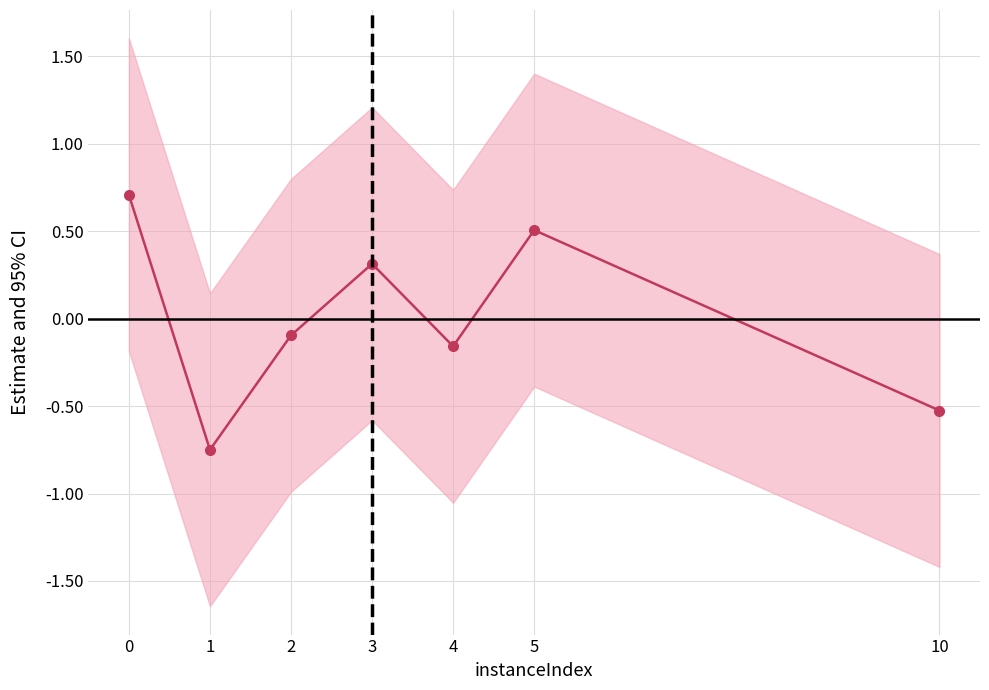

How many lines are shown in the chart?

1